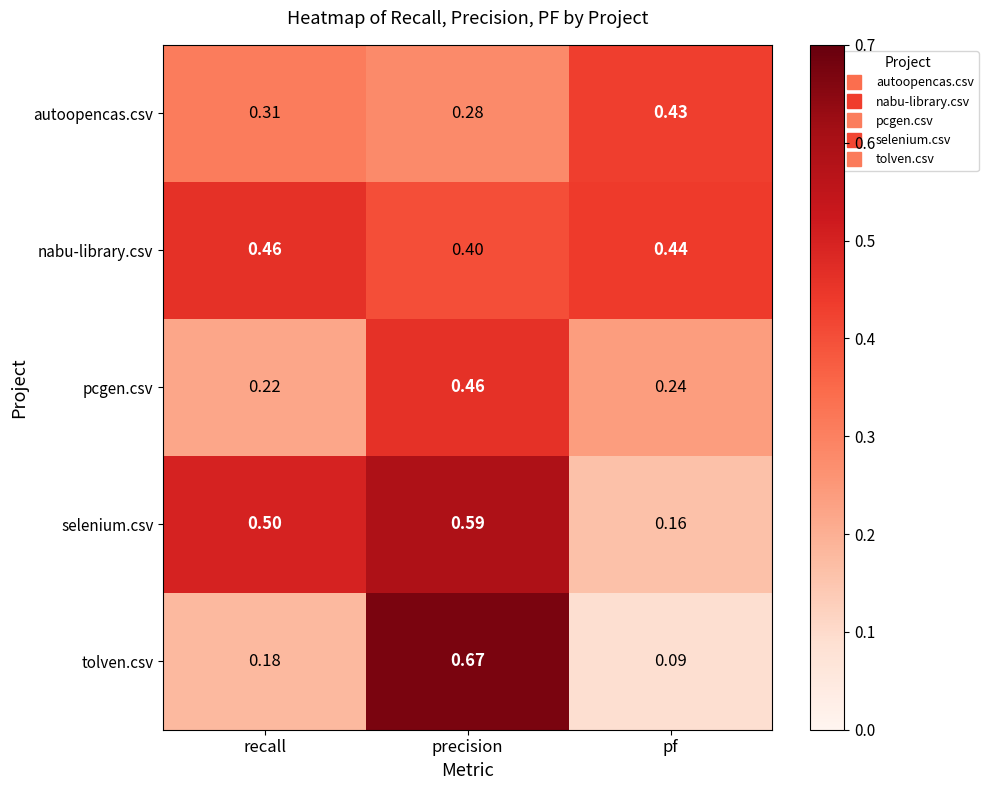

Which series has the largest total across all categories?

nabu-library.csv